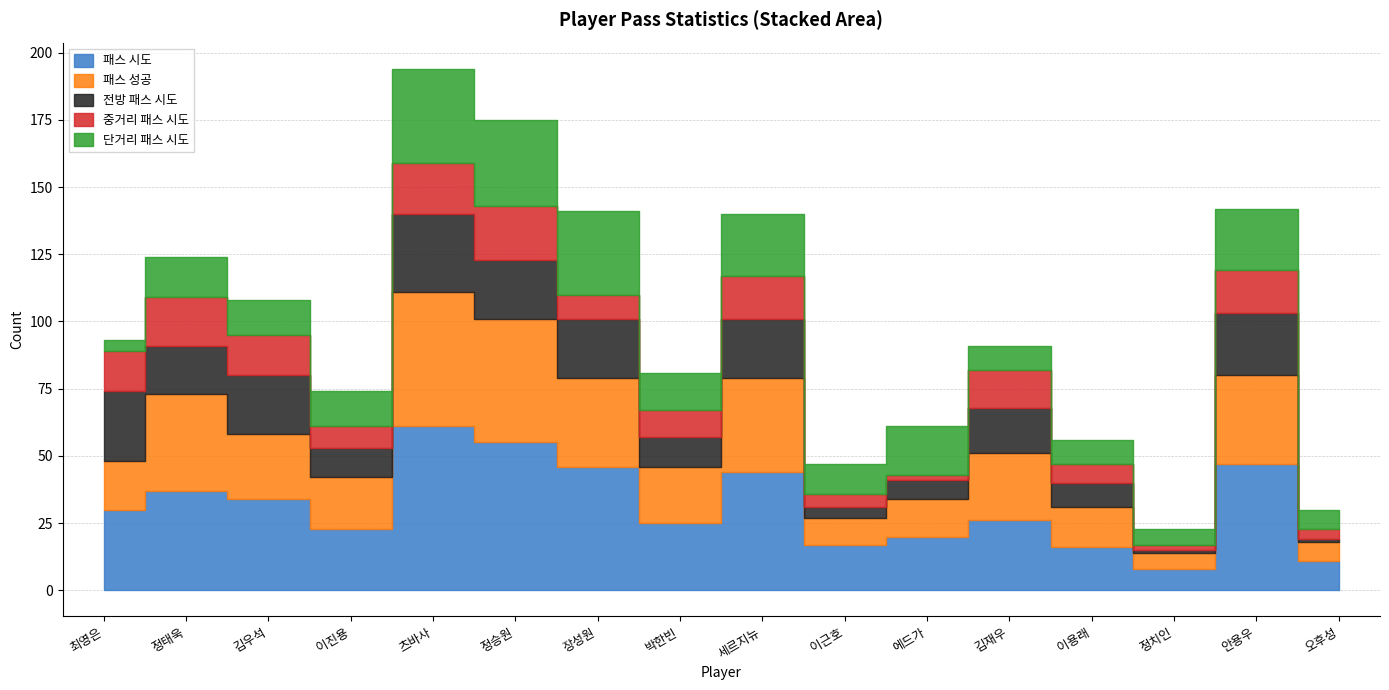

The 단거리 패스 시도 series shows 32 at 정승원. True or false?

True